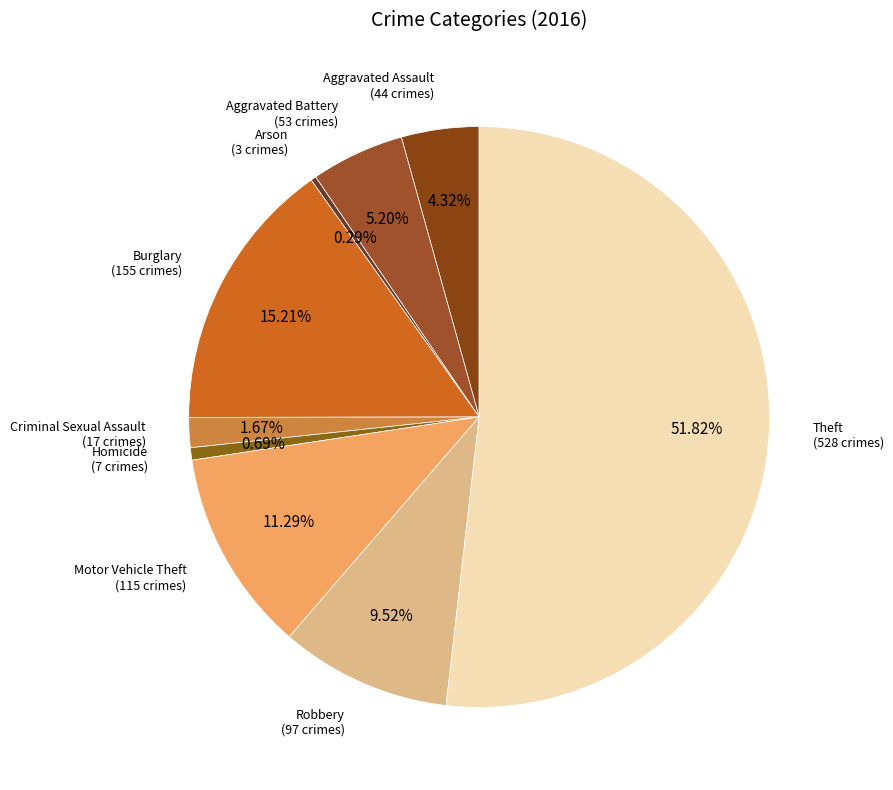

Count the number of slices in the pie.

9